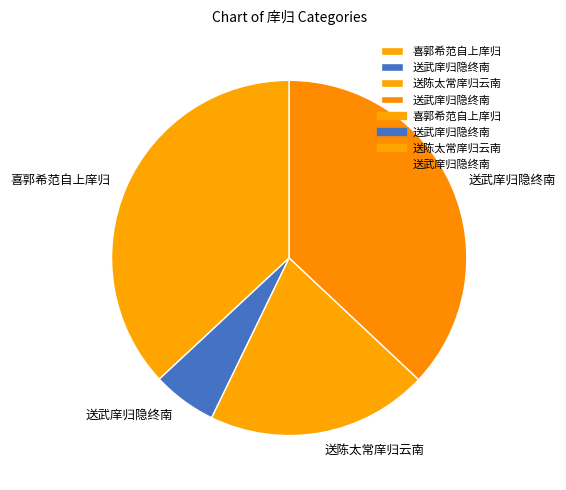

How many slices are in this pie chart?

4